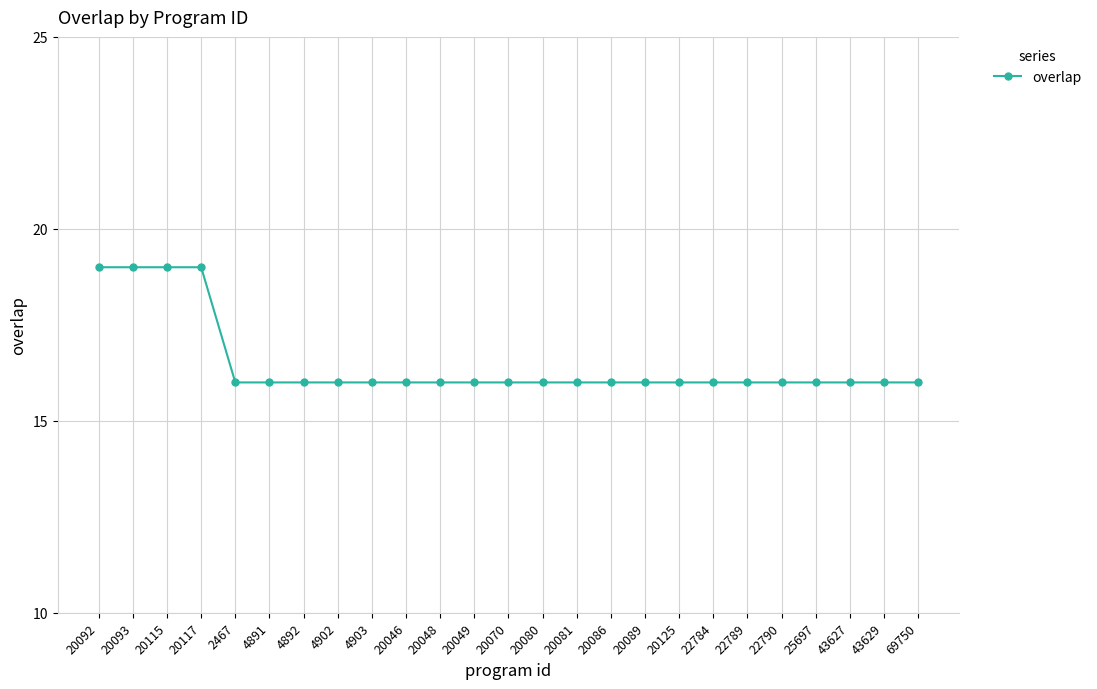

What is the average value?

16